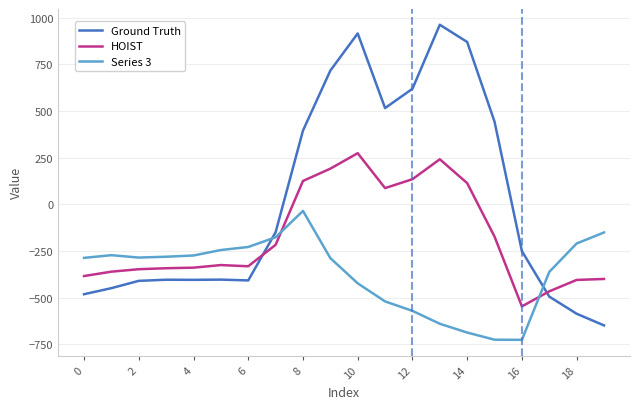

Which series has the largest total across all categories?

Ground Truth